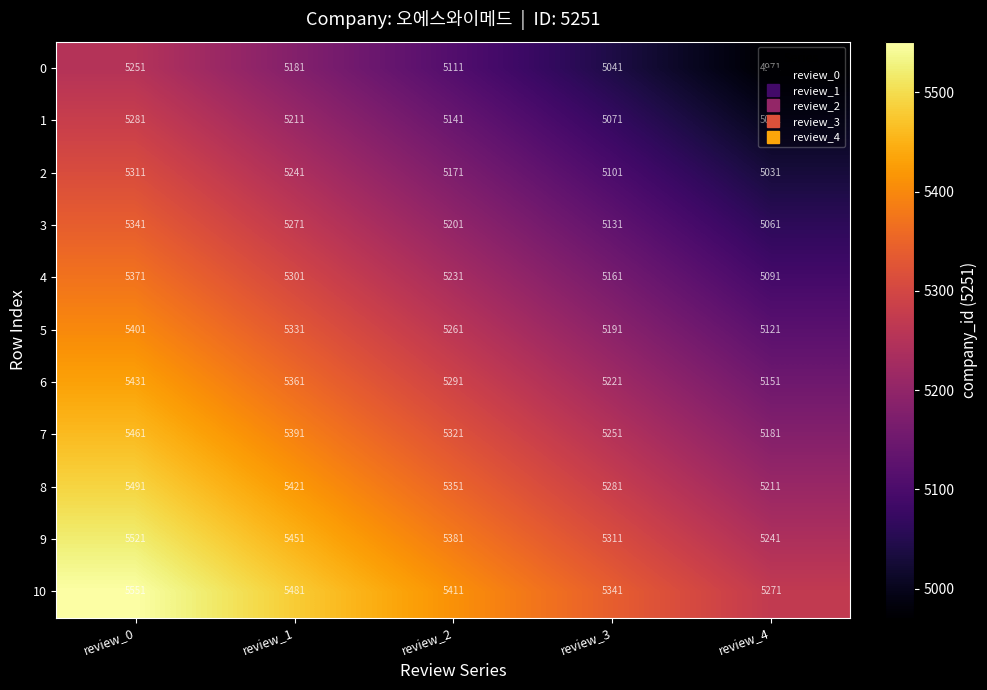

What is the sum of the 4 values at review_1 and review_3?

10462